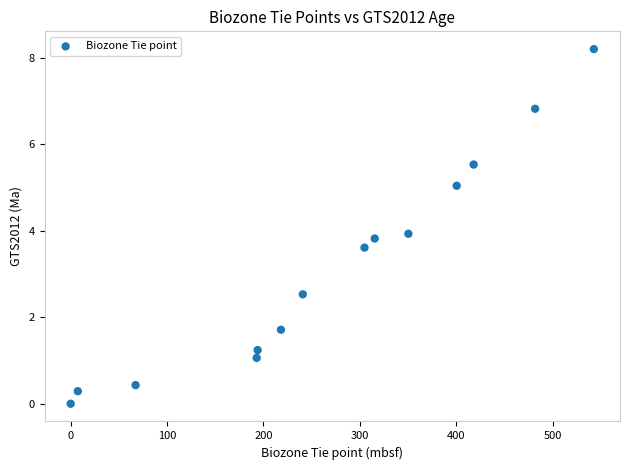

What is the range of Y values (max minus min)?

8.2